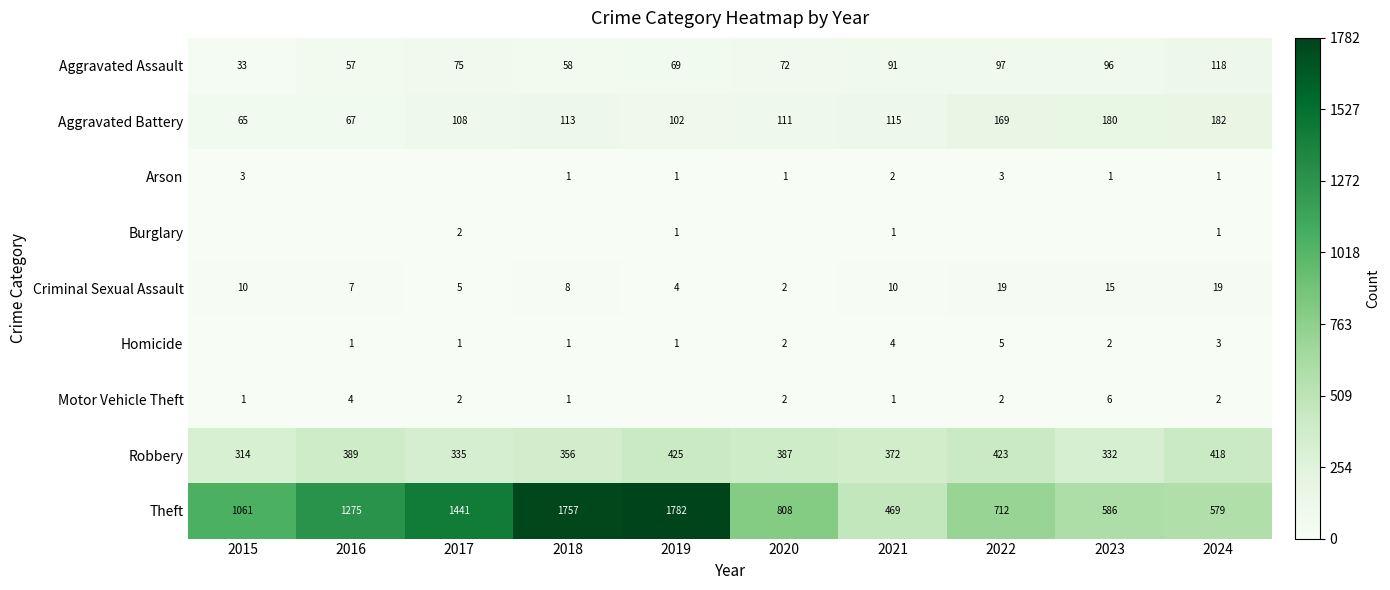

Which series changed the most between 2021 and 2024?

Theft